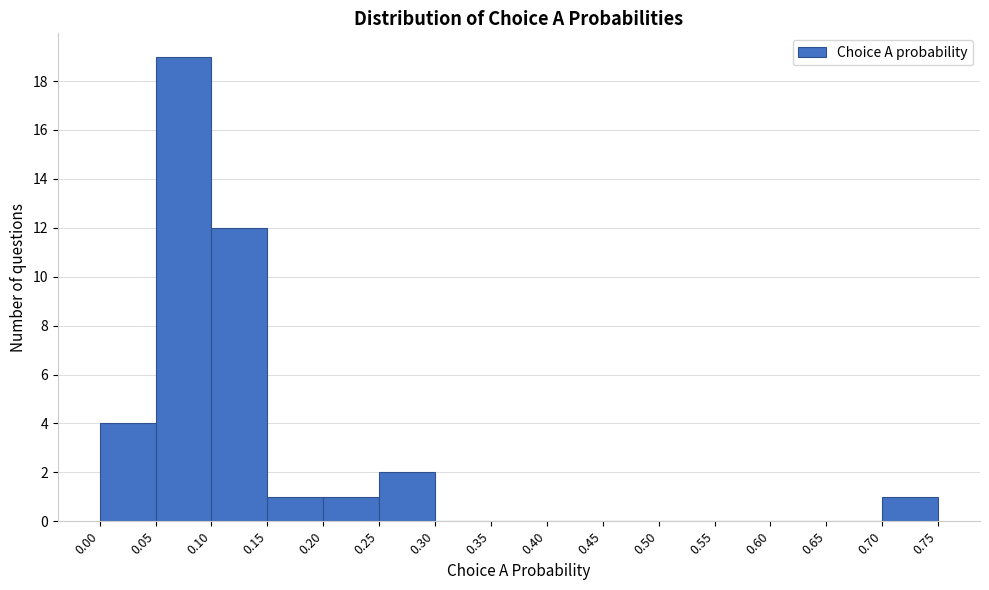

What is the height of the bar covering 0.00 to 0.05 on the x-axis? The values are not printed on the chart, so give them approximately, as read against the axis.

4